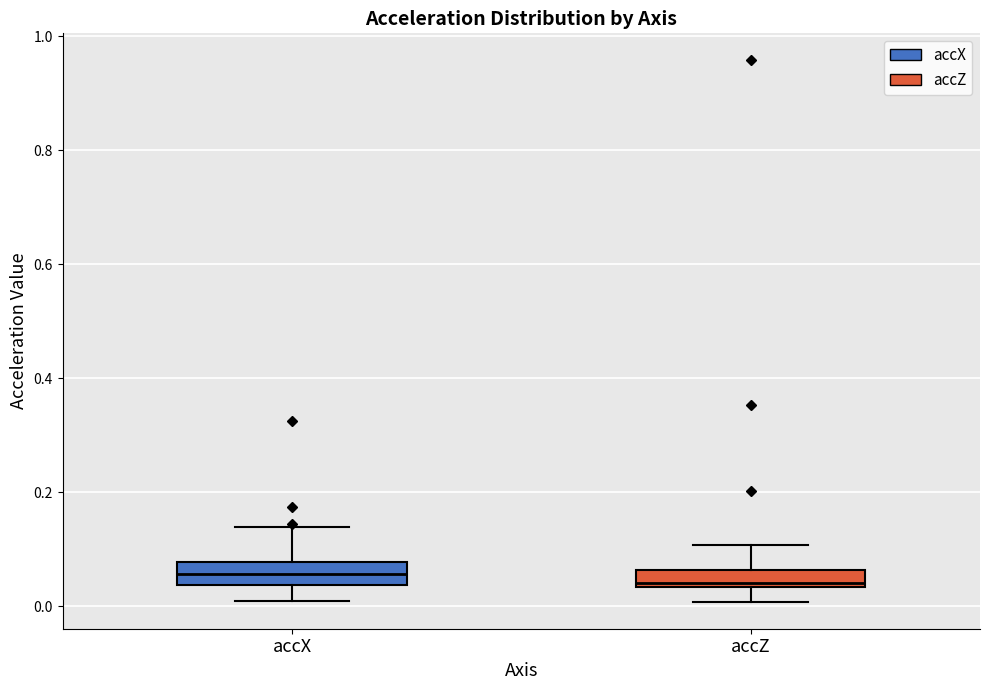

Where does the upper whisker of the box for accZ end on the y-axis? The values are not printed on the chart, so give them approximately, as read against the axis.

0.10